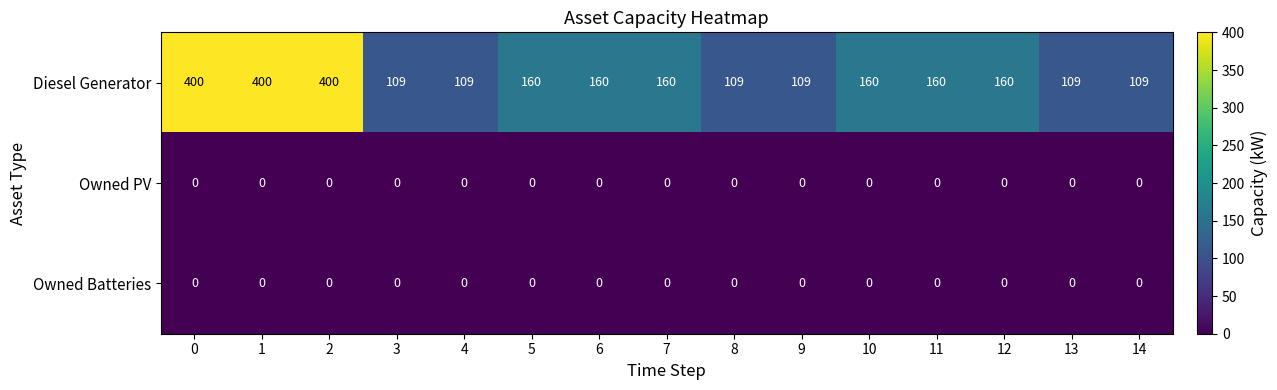

At how many categories does at least one series exceed 68?

15